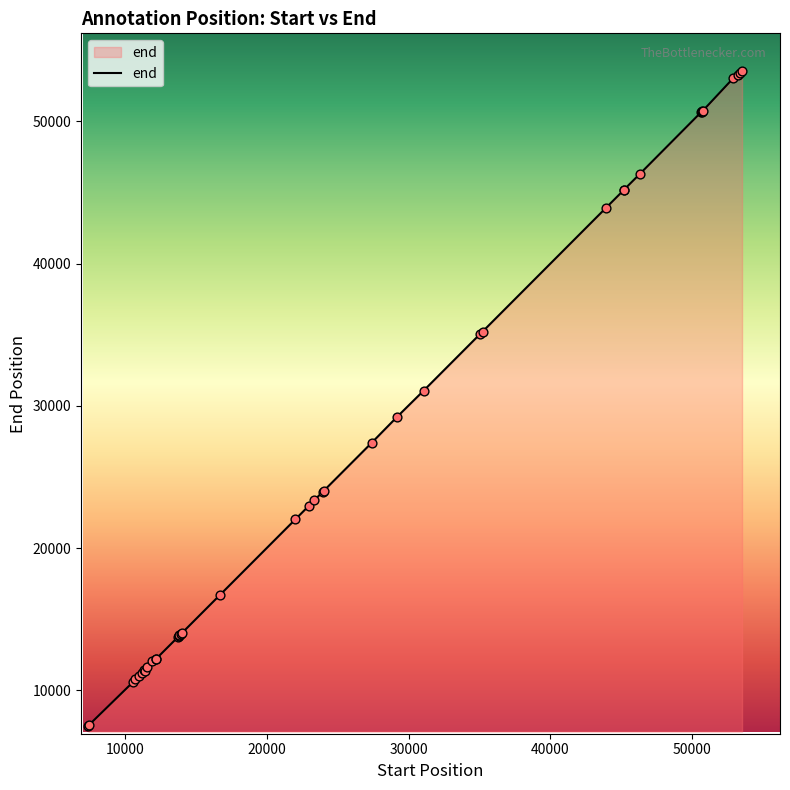

What is the greatest value displayed?

53506